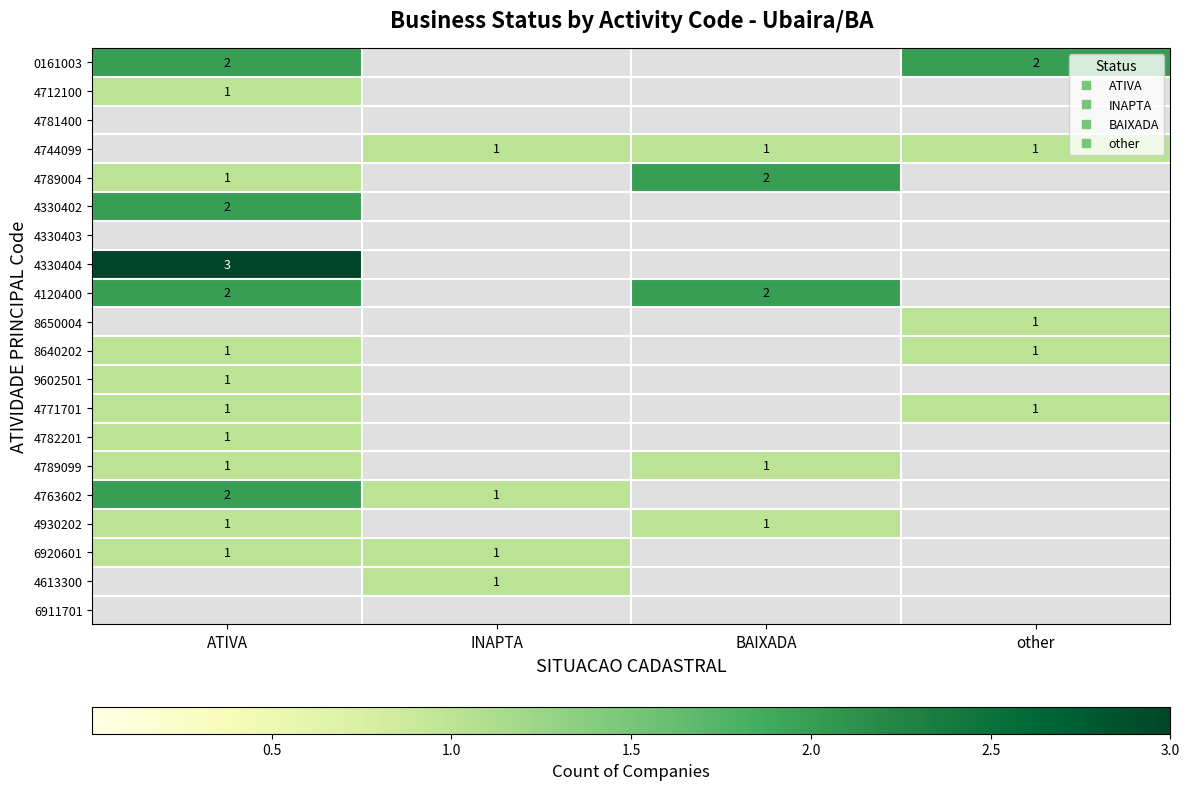

Which series changed the most between ATIVA and other?

4330404